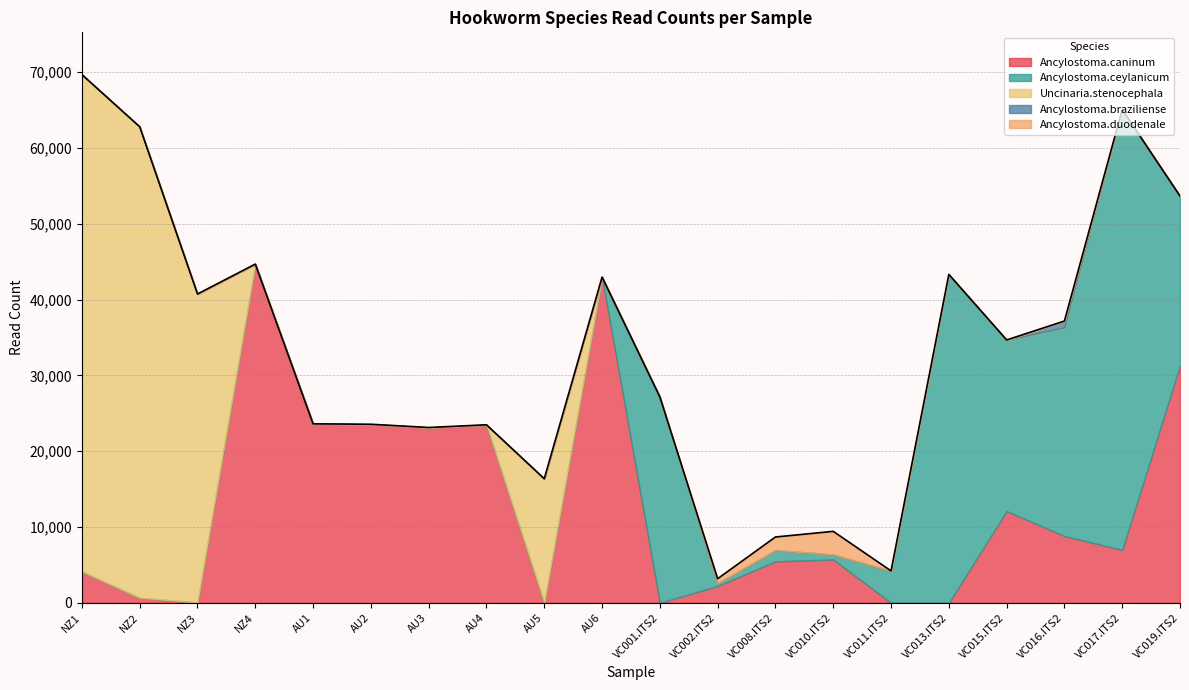

Between NZ3 and NZ4, which series saw the biggest shift?

Ancylostoma.caninum